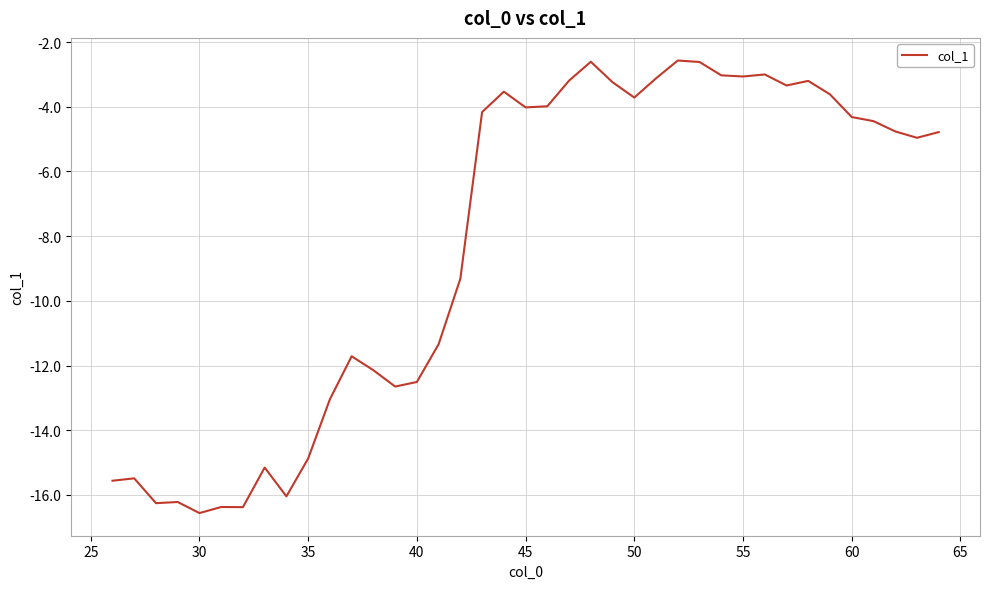

What is the difference between the maximum and minimum values?

14.0